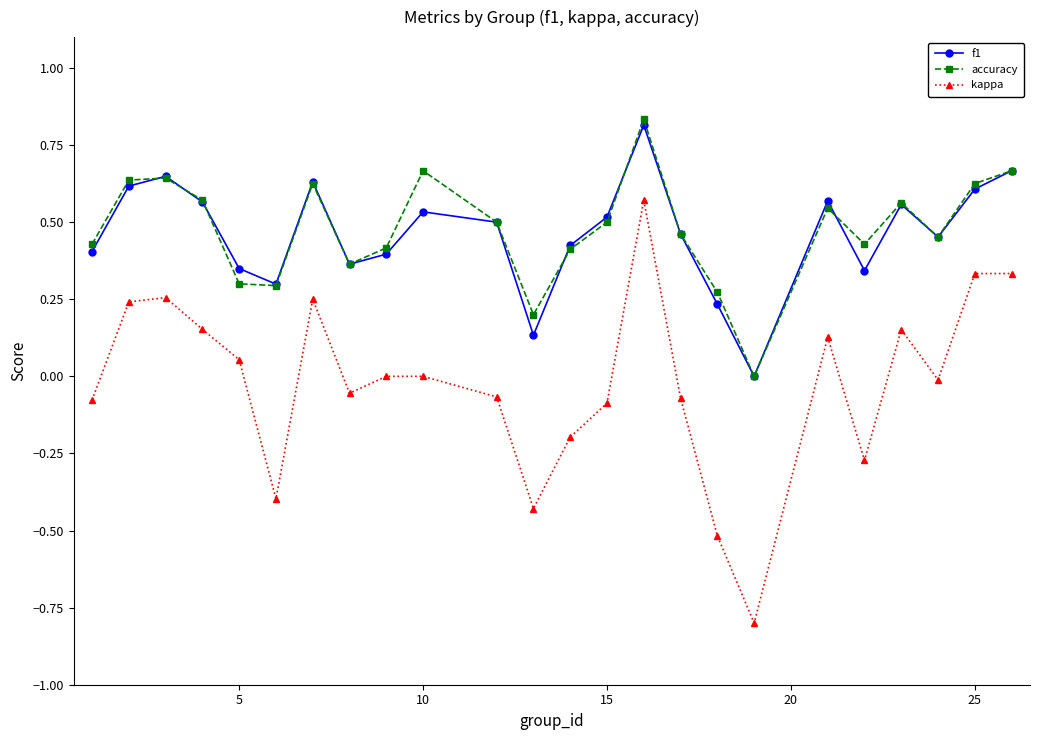

True or false: kappa has more than 0 interior local peaks.

True